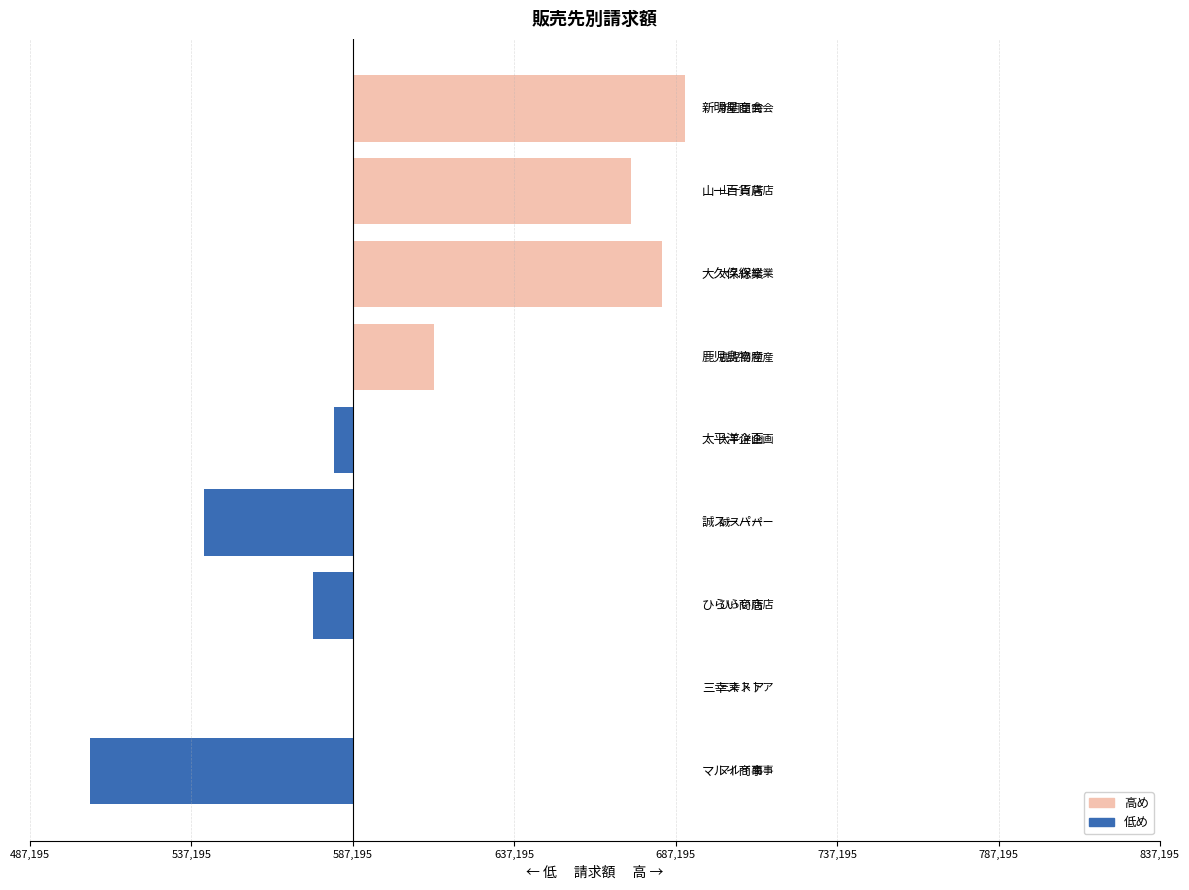

Are the bars horizontal?

Yes